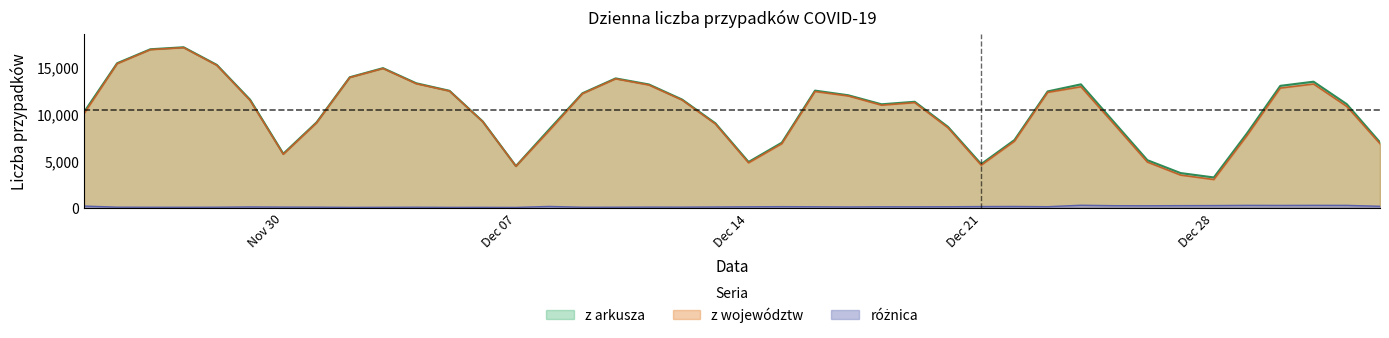

The value of z arkusza at 2020-12-15 is 6908. True or false?

True